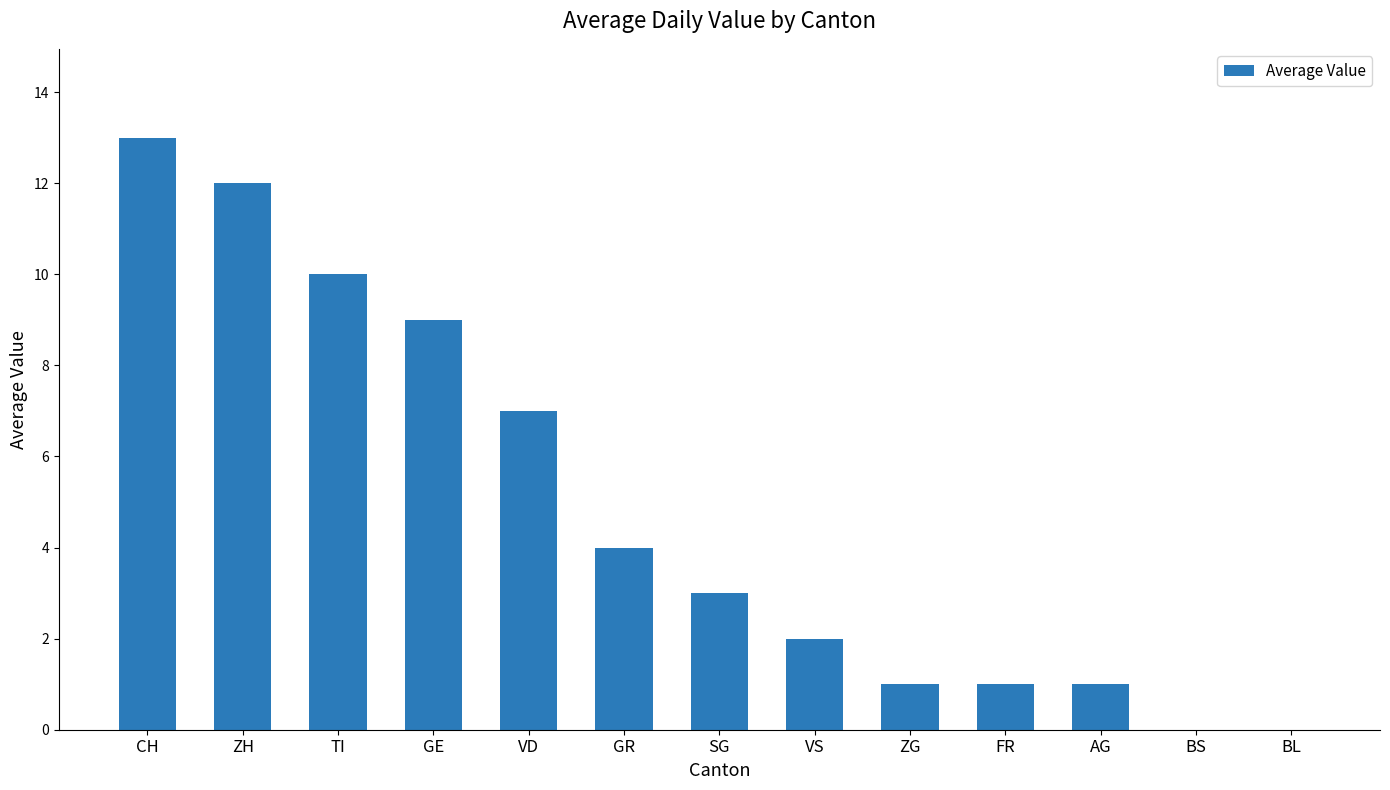

What is the change in value from CH to ZH?

-1